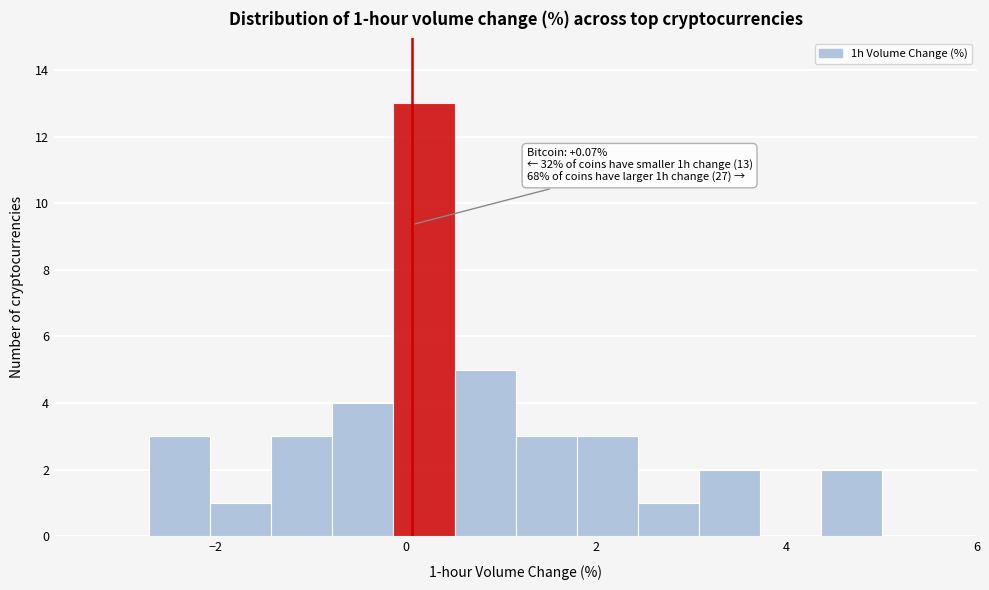

Around what value on the x-axis is the tallest bar? Give the approximate position of its centre, as read against the axis.

0.2